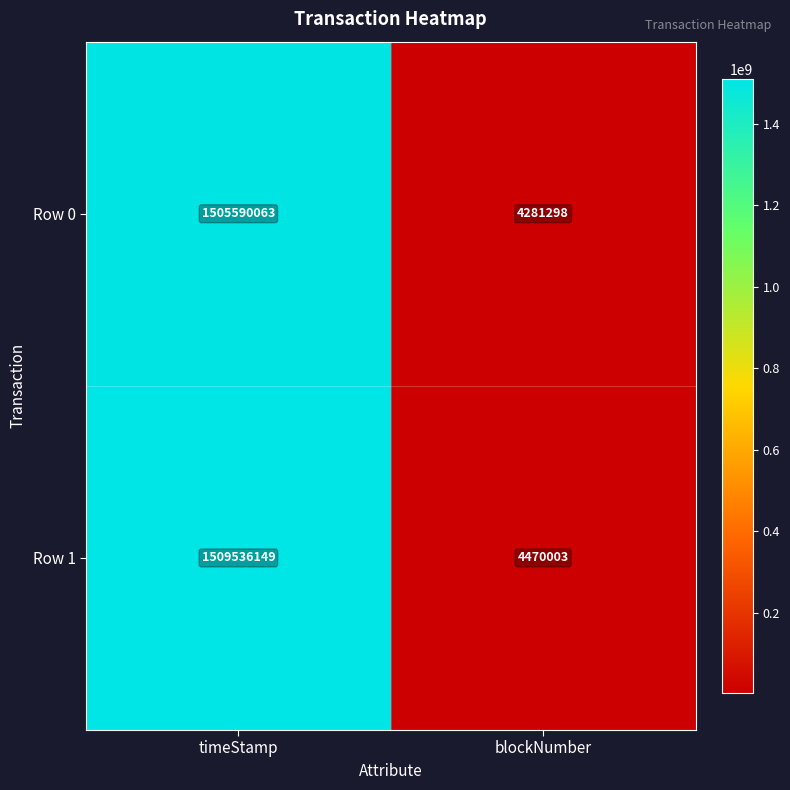

List the series in order of their overall mean, highest first.

Row 1, Row 0